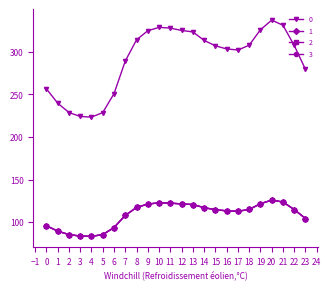

How many lines are shown in the chart?

4